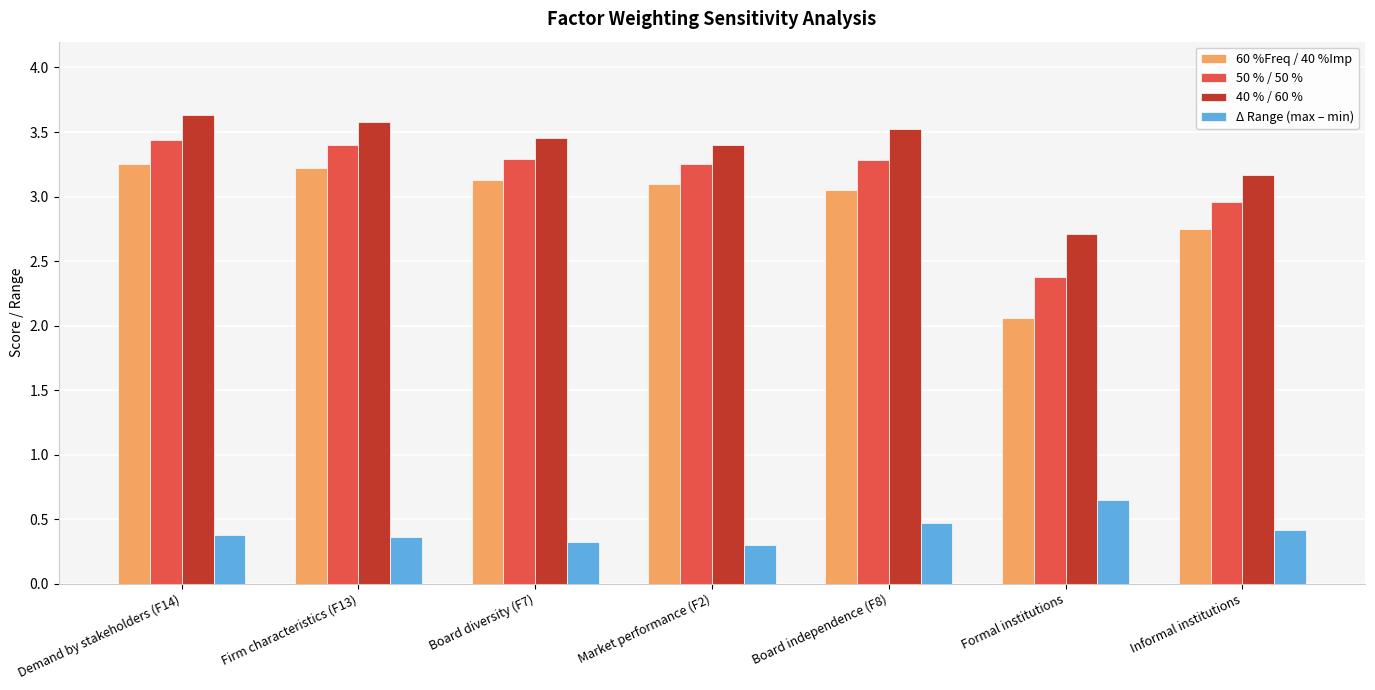

What position from the left is Formal institutions?

6